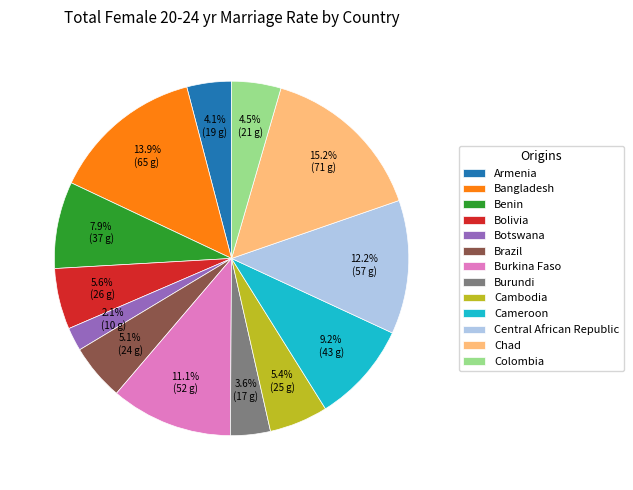

Which slice is the largest?

Chad